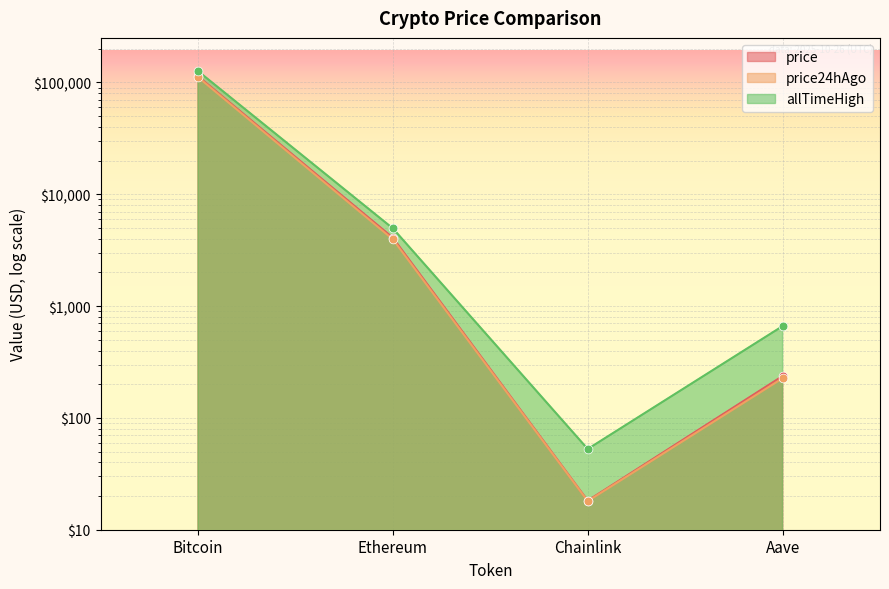

Which series contains the highest Y value?

allTimeHigh